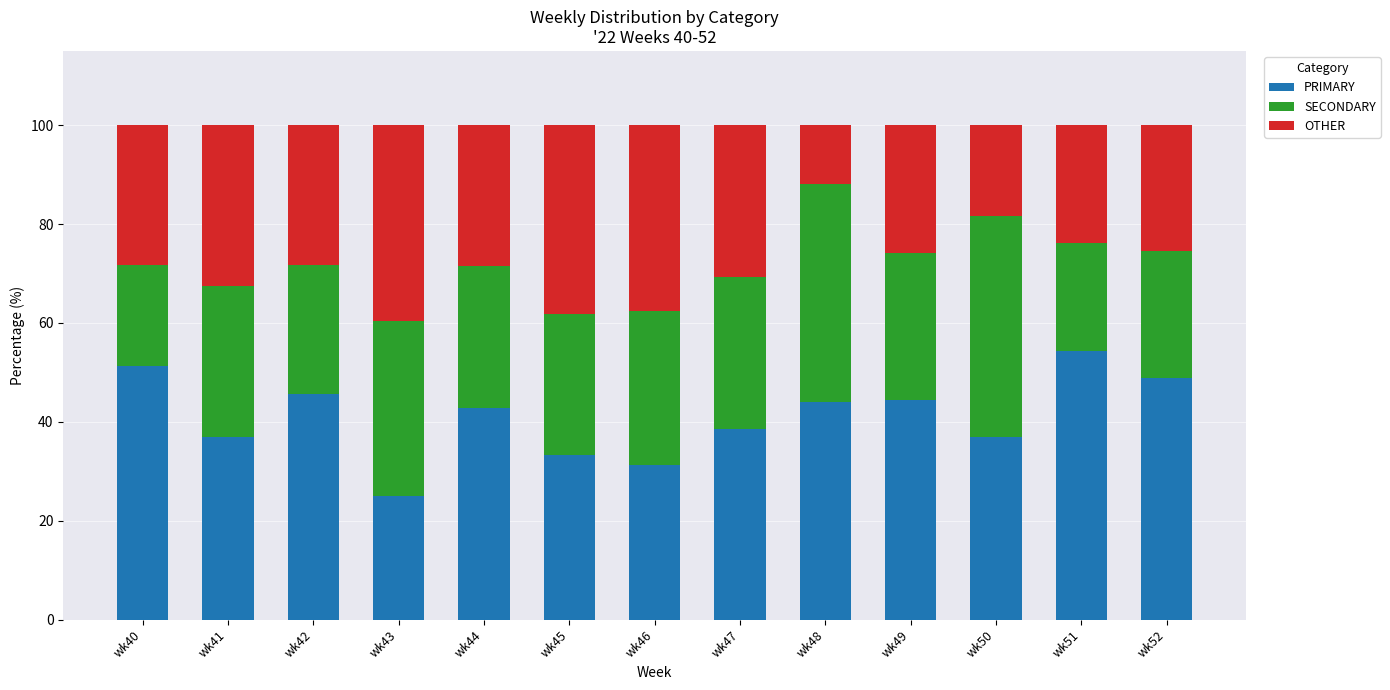

Count the number of categories in the chart.

13